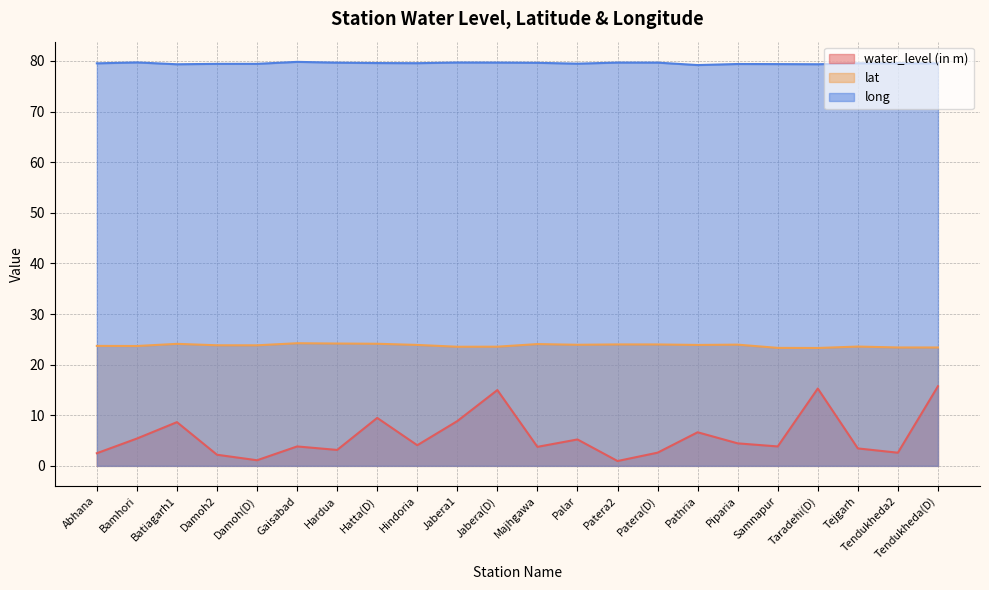

What is the value of the water_level (in m) point at the 12th from the left?

3.8